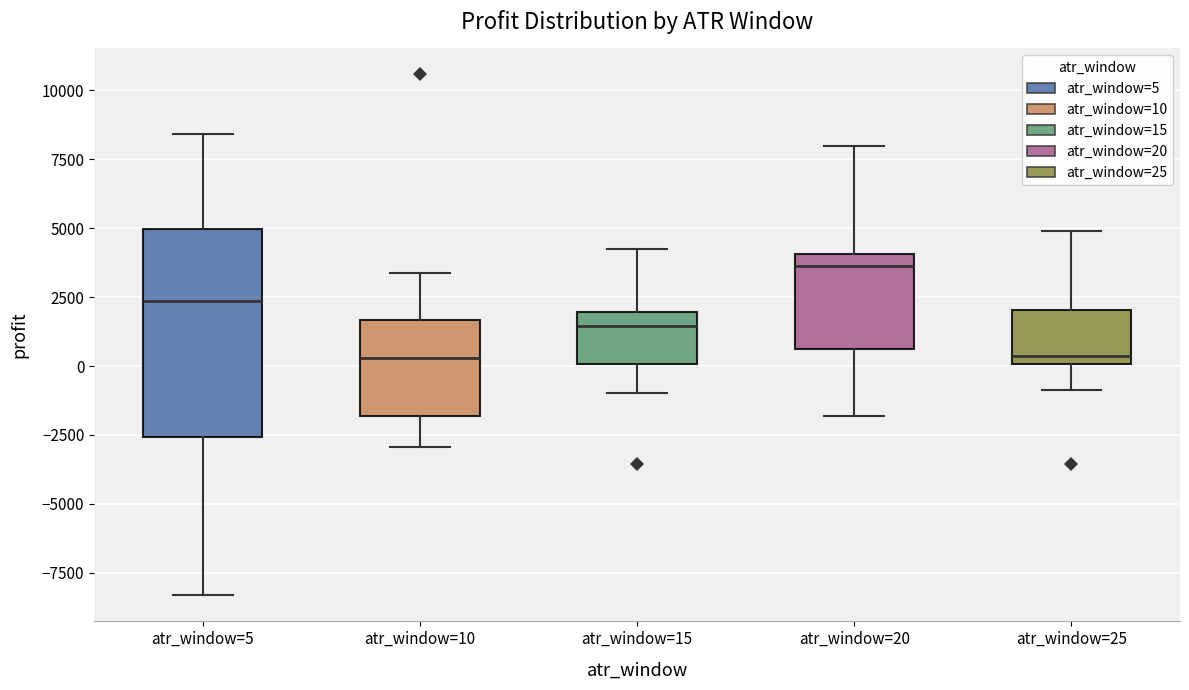

Where does the upper whisker of the box for atr_window=15 end on the y-axis? The values are not printed on the chart, so give them approximately, as read against the axis.

4000